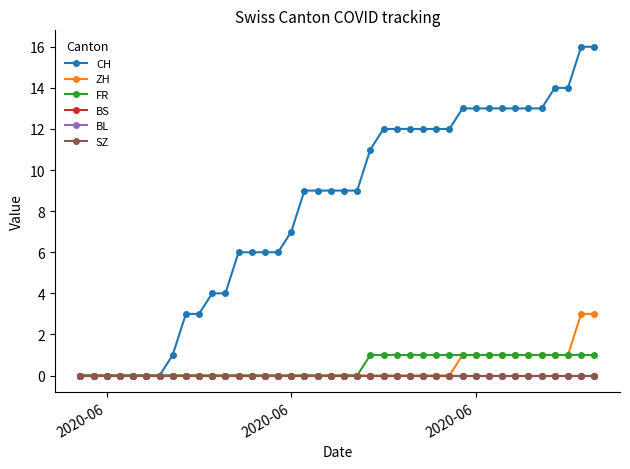

Does the chart display data point markers on the line(s)?

Yes